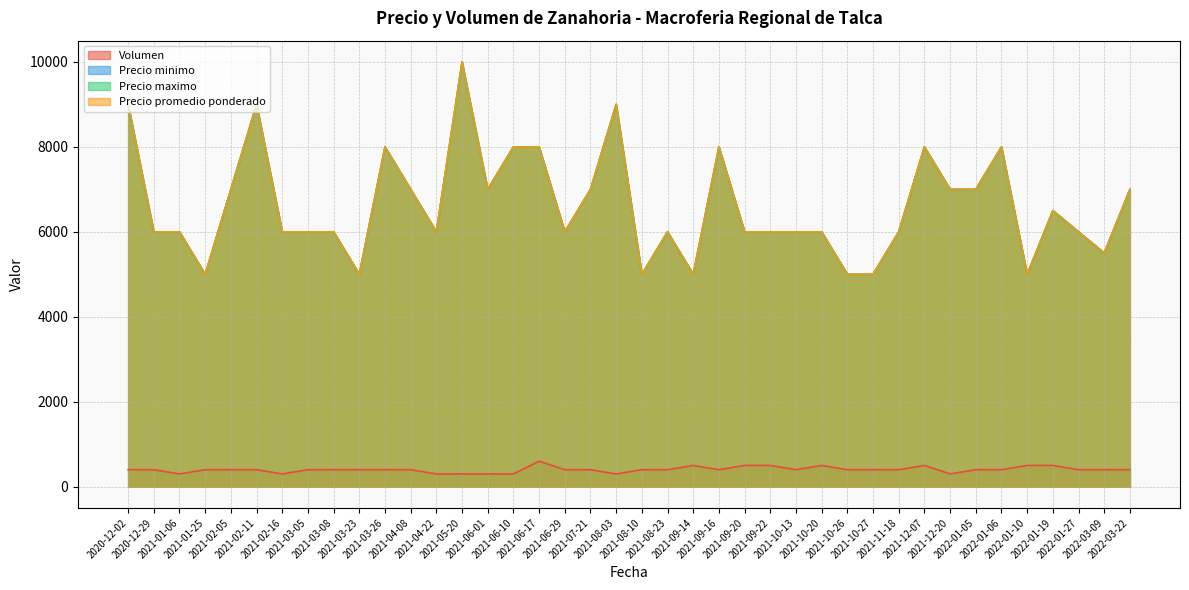

What is the difference between the second highest and second lowest values in the Precio maximo series?

4000